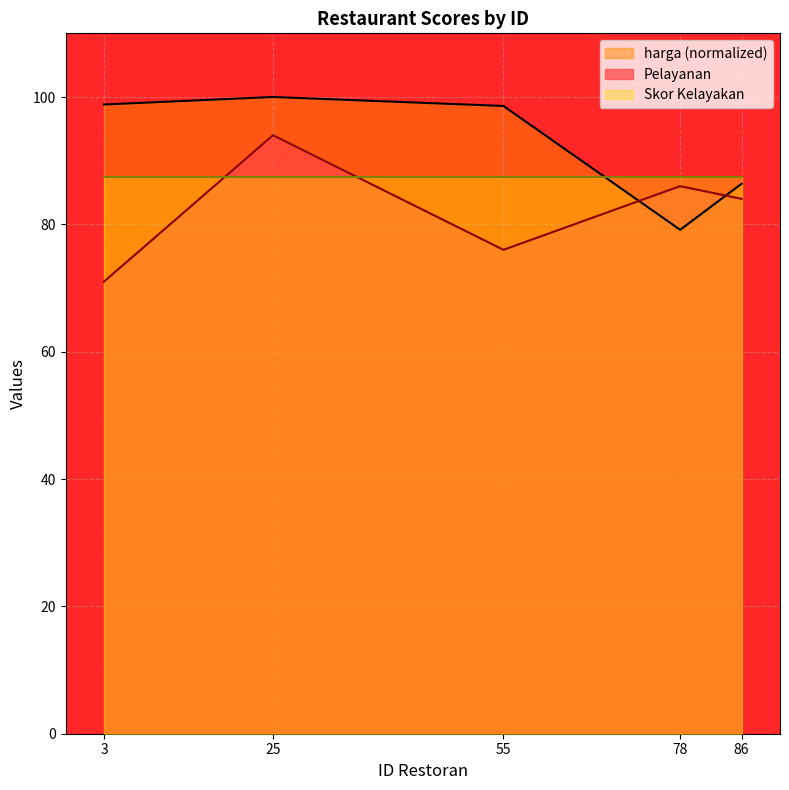

What is the average value of the Pelayanan series?

82.2